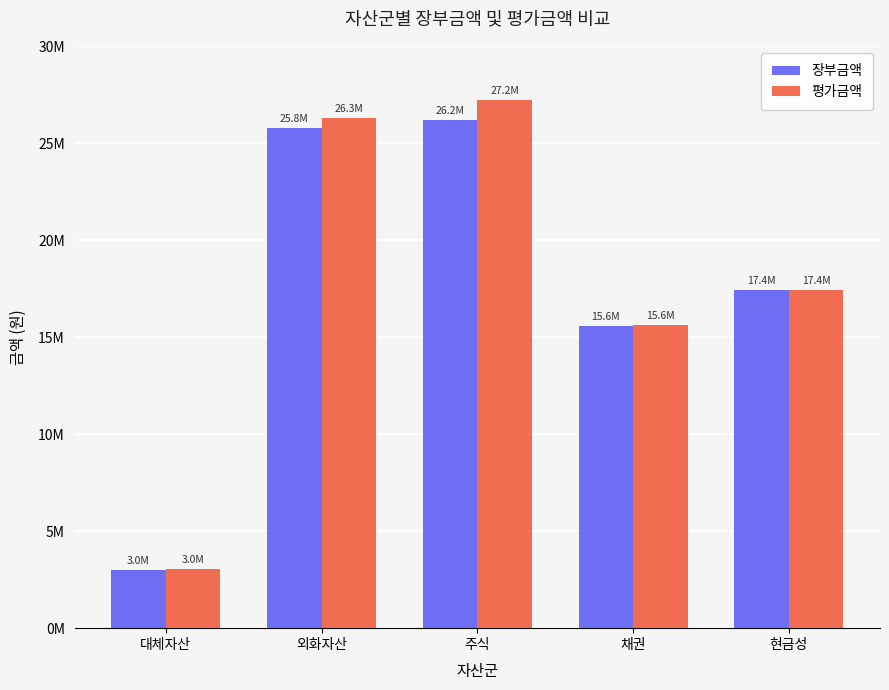

What is the label of the 4th bar from the right?

외화자산